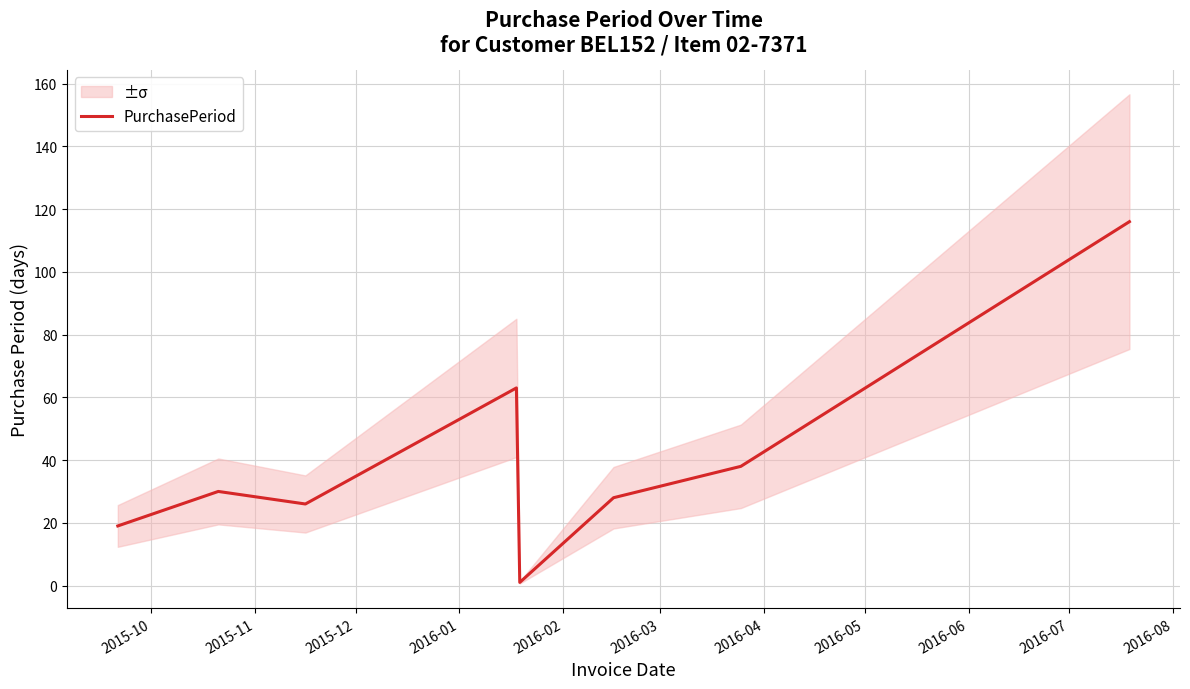

Reading left to right, transcribe all the data shown in this chart.

19	30	26	63	1	28	38	116